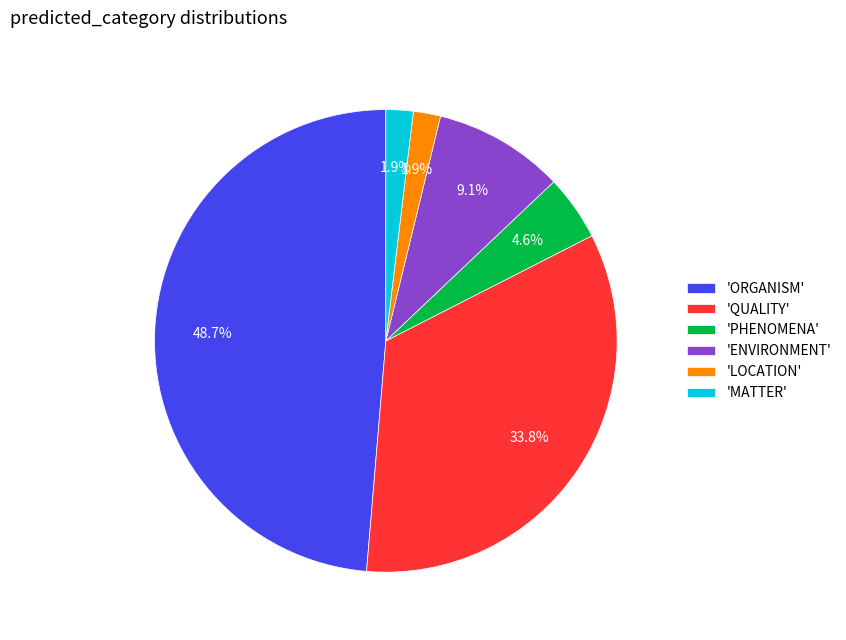

Is there any slice that represents more than half of the pie?

No